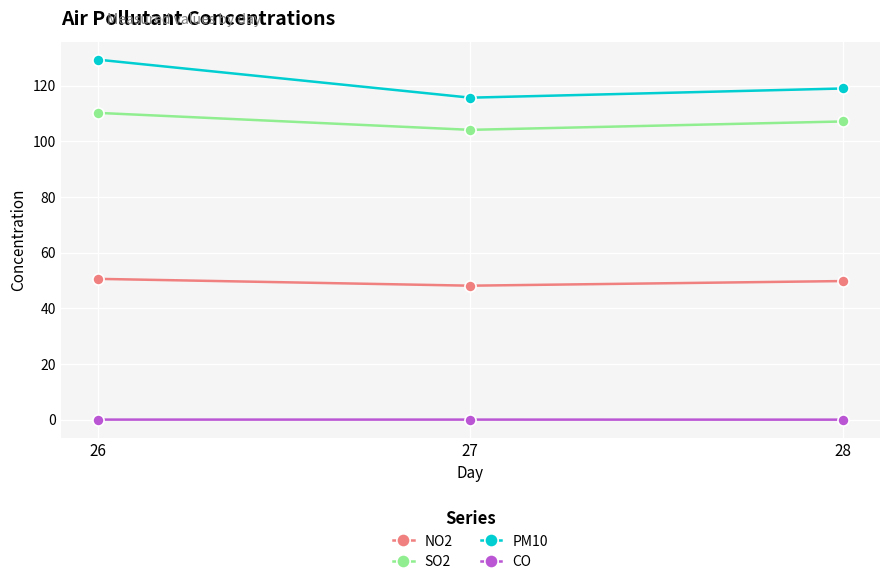

What is the maximum value for SO2?

110.2